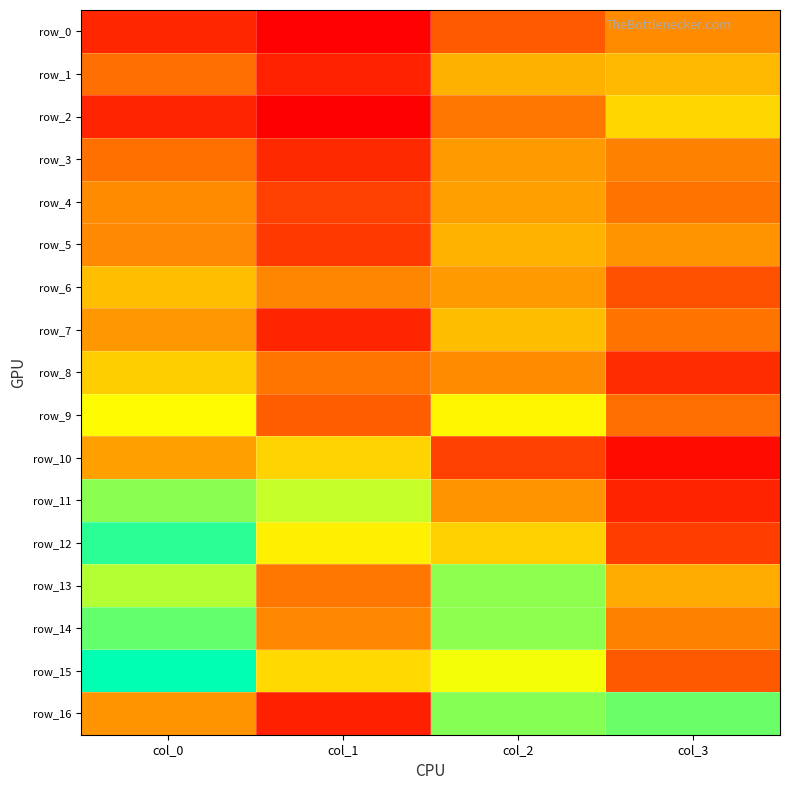

Rank the categories by row_10 value from highest to lowest.

col_1, col_0, col_2, col_3